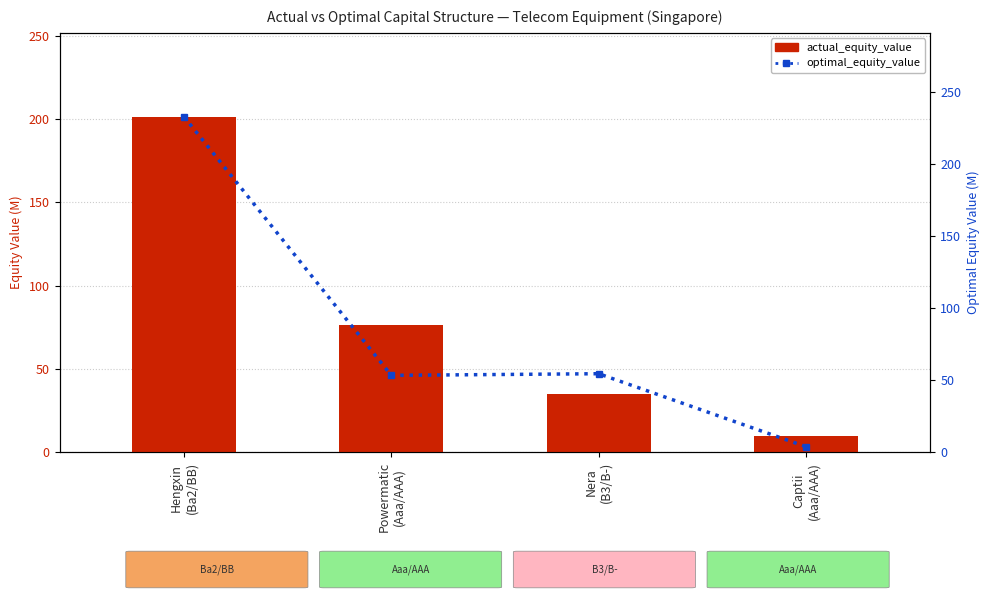

How many series are shown in this chart?

2